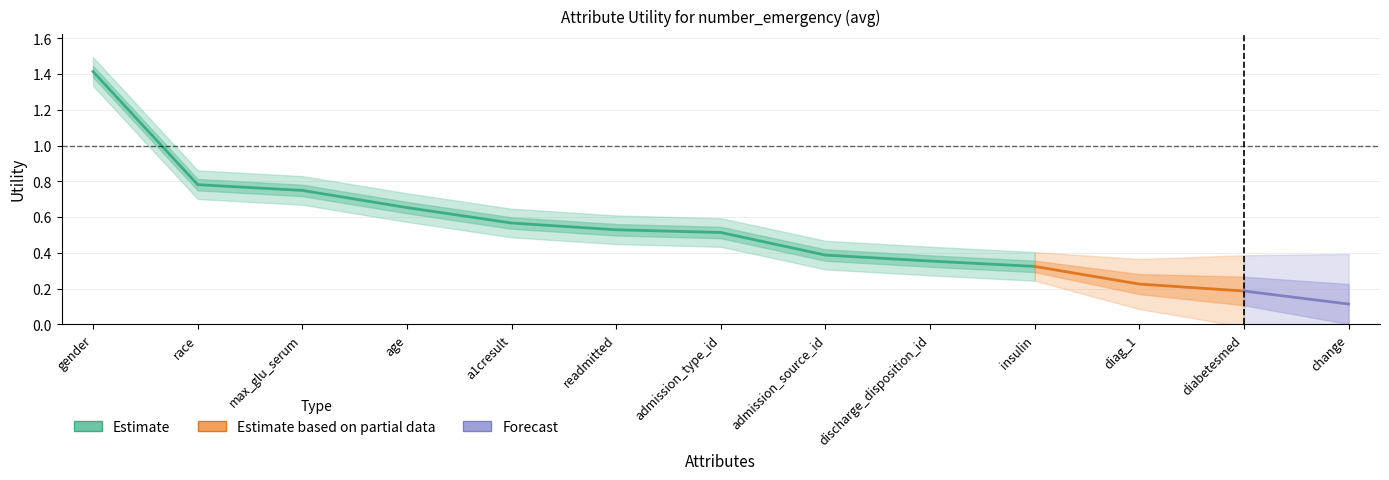

Where is the data nearest to the value 0?

change